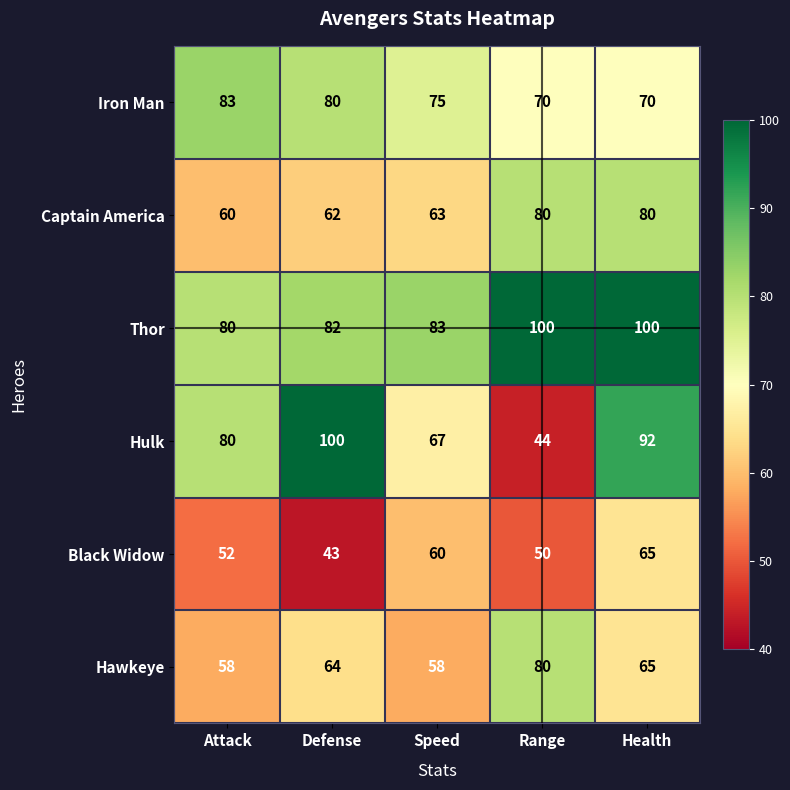

Between Attack and Defense, which series saw the biggest shift?

Hulk